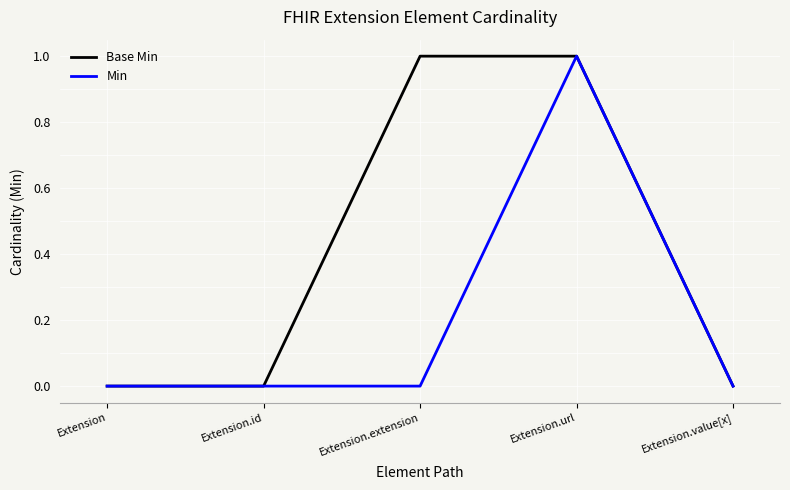

Reading left to right, transcribe all the data shown in this chart.

Base Min: 0	0	1	1	0
Min: 0	0	0	1	0